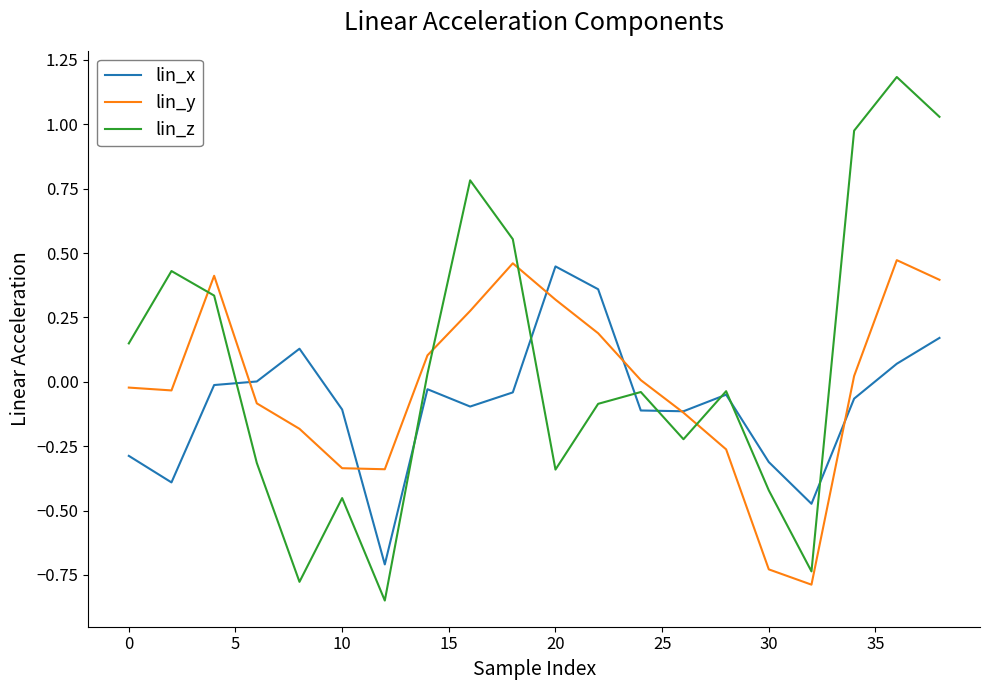

What is the greatest value displayed?

1.2